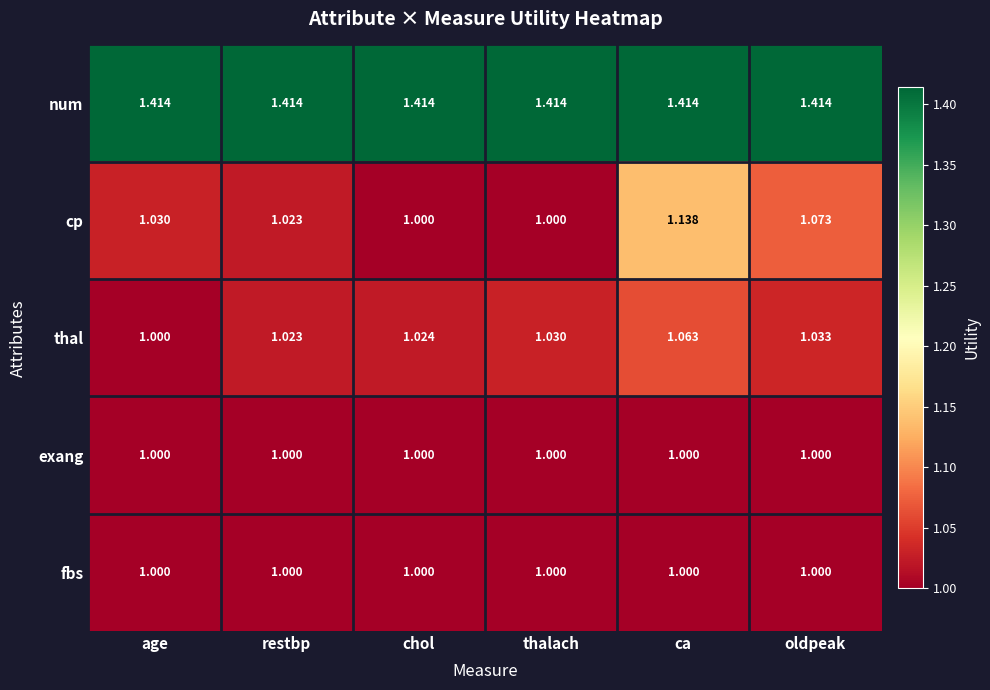

Which series has the widest spread of values?

cp